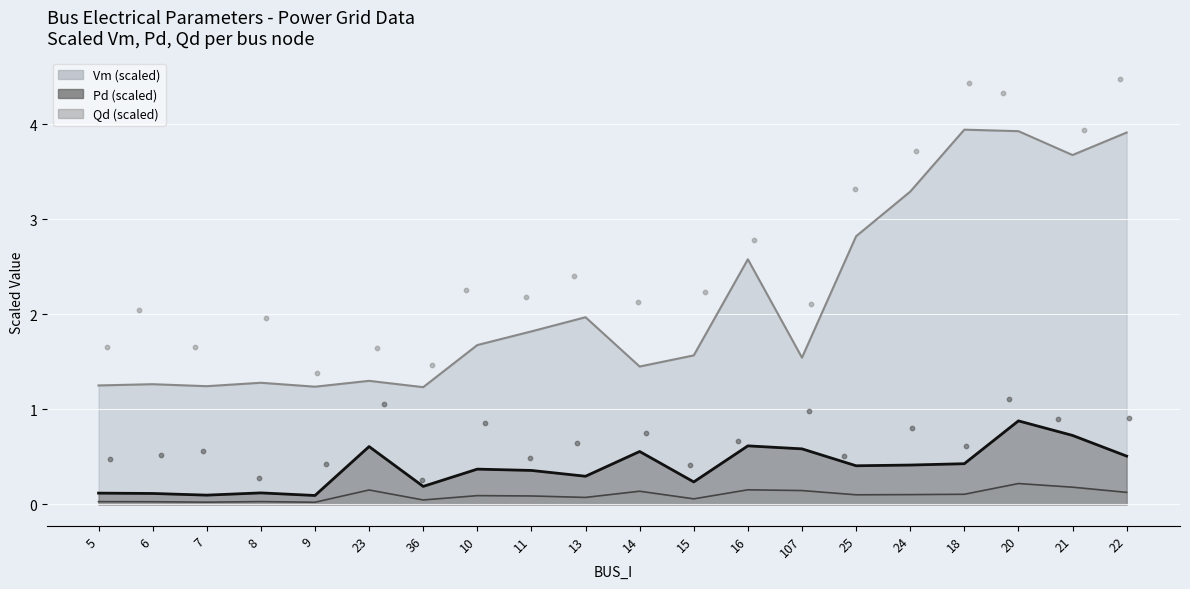

At which category is the sum across all series the highest?

20